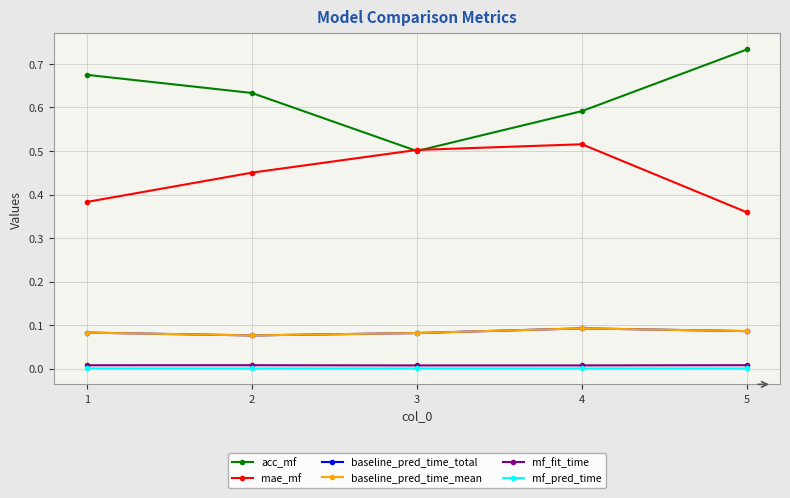

Is this an area chart (filled region under the line)?

No